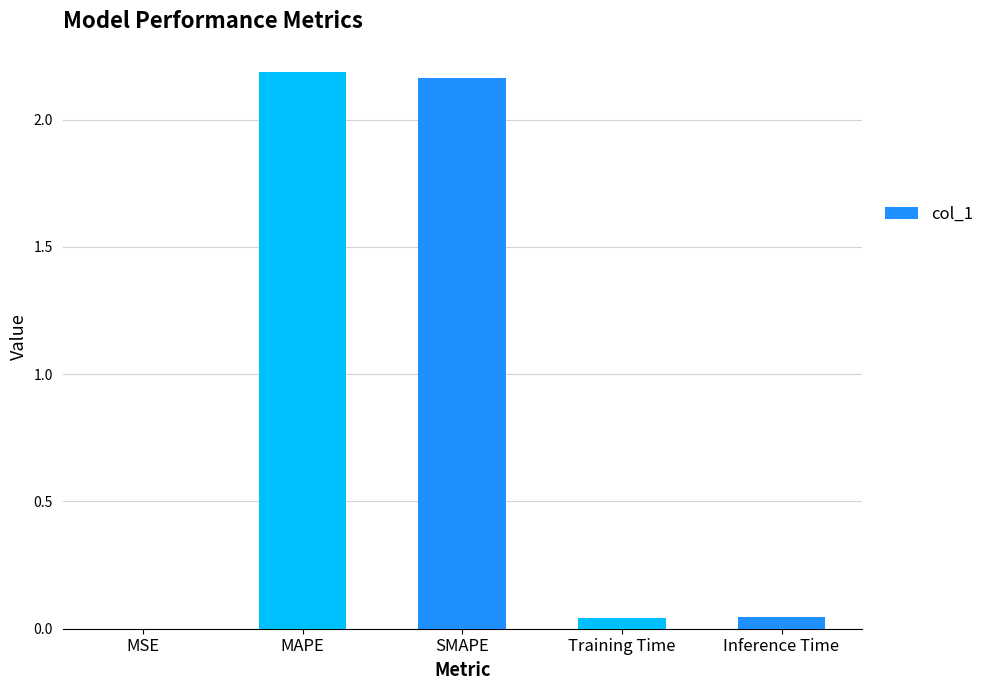

Are the bars grouped side by side (vs. stacked)?

No